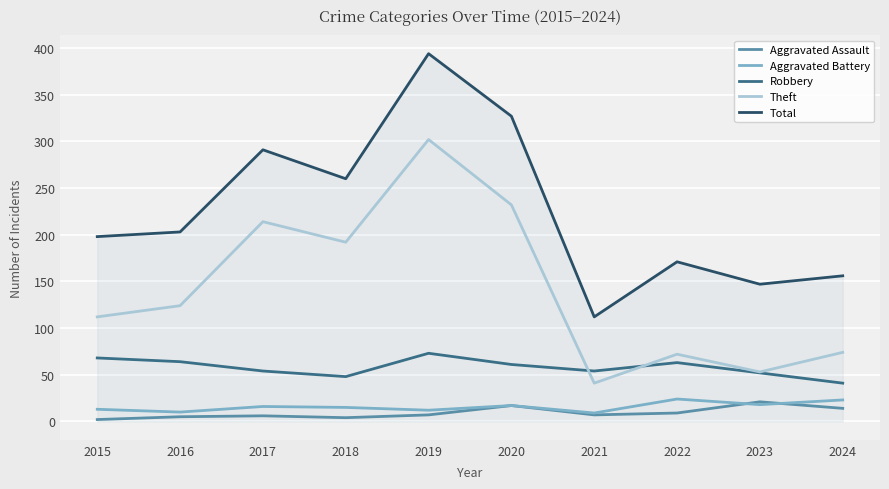

What are all the series names shown in the legend?

Aggravated Assault, Aggravated Battery, Robbery, Theft, Total